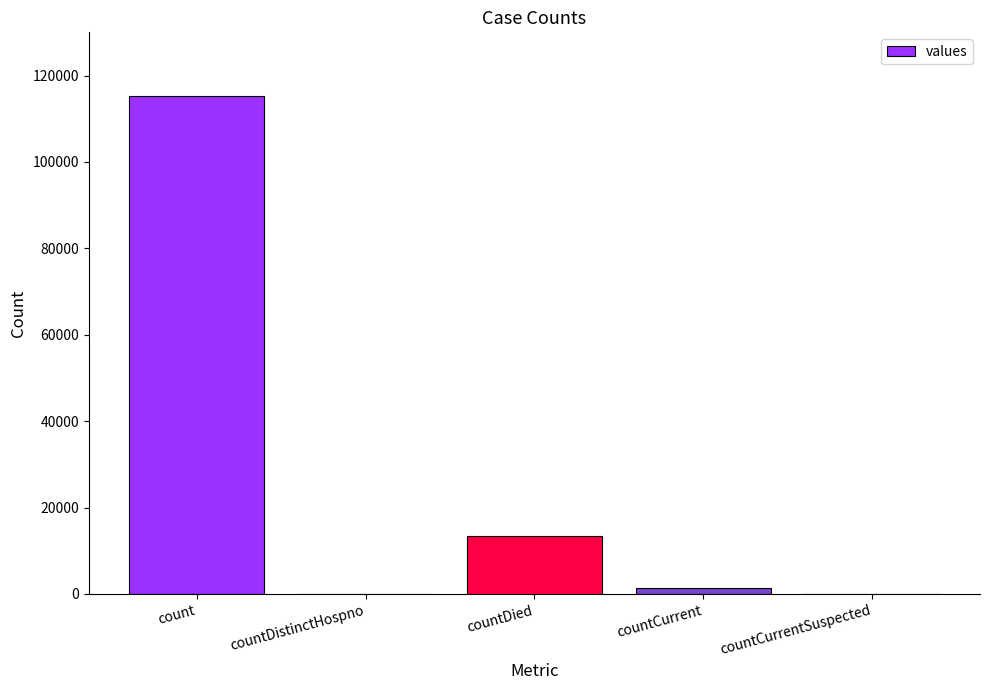

Between countDied and countDistinctHospno, which is larger?

countDied